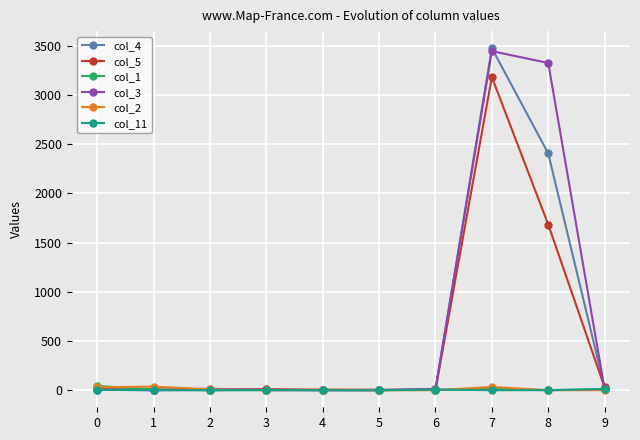

True or false: col_3 has more than 0 points higher than both neighbors.

True